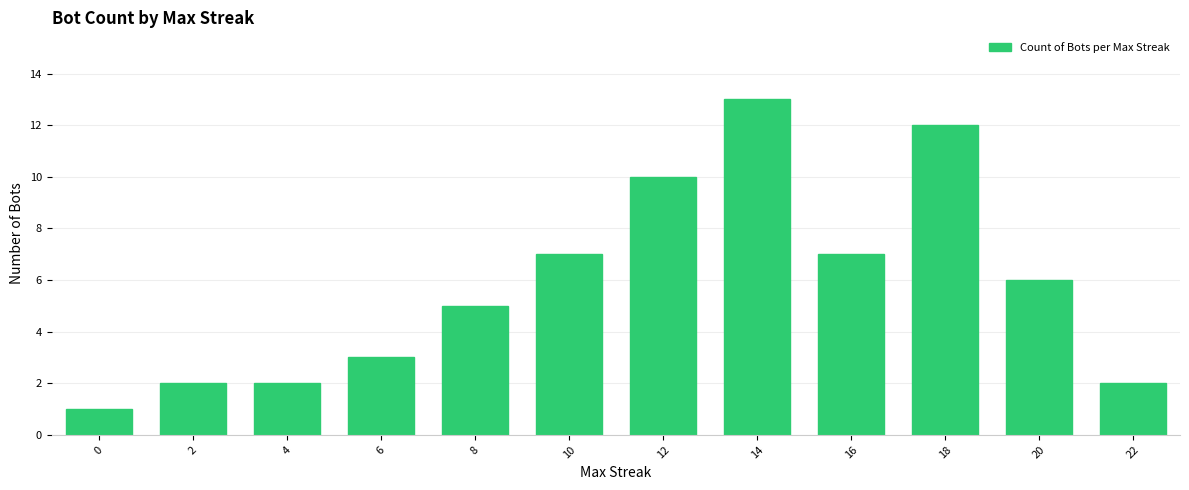

What is the ratio of the value at 2 to the value at 4?

1.0